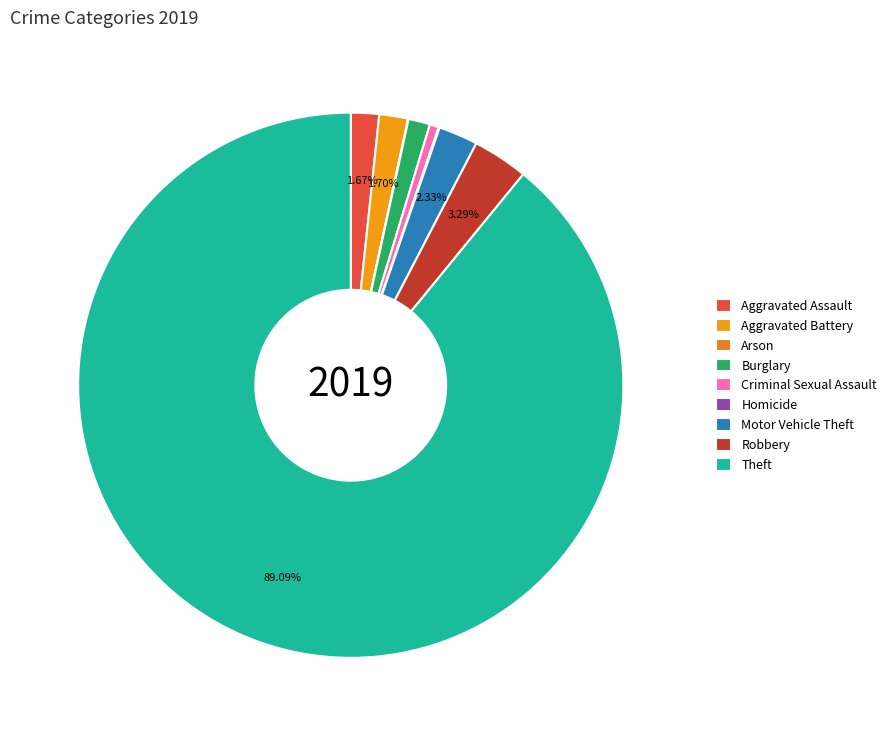

Which category has the biggest portion of the pie?

Theft